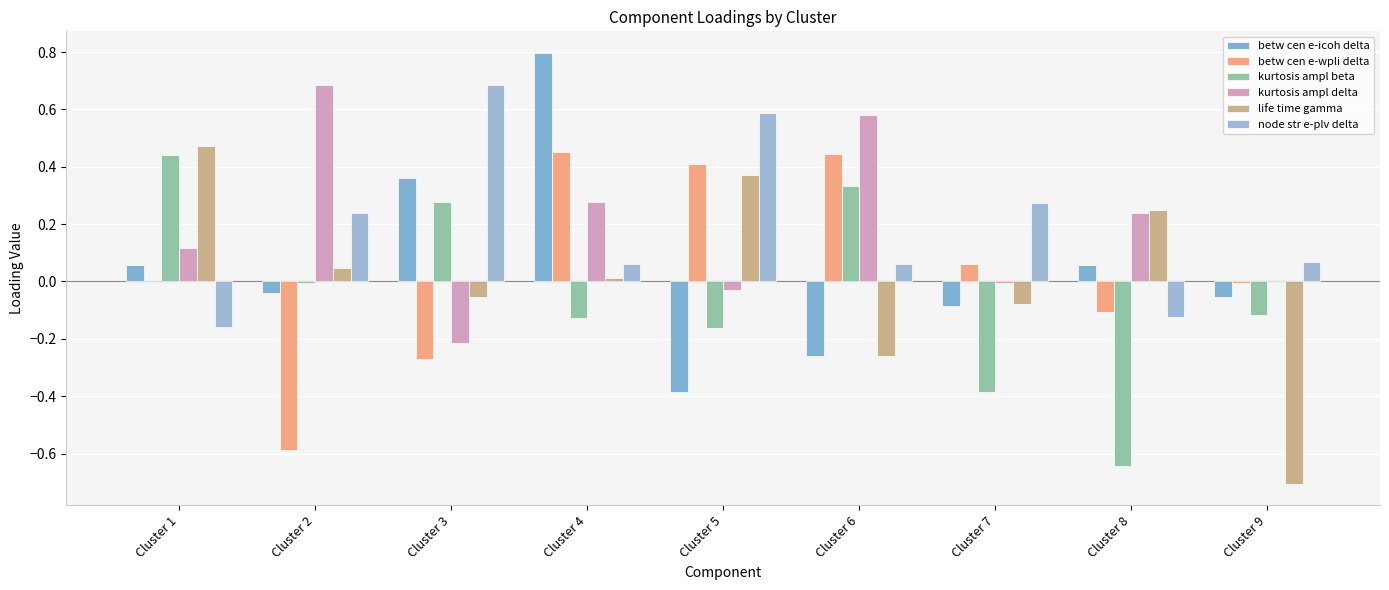

Rank the series at Cluster 9 from lowest to highest value.

life time gamma, kurtosis ampl beta, betw cen e-icoh delta, betw cen e-wpli delta, kurtosis ampl delta, node str e-plv delta